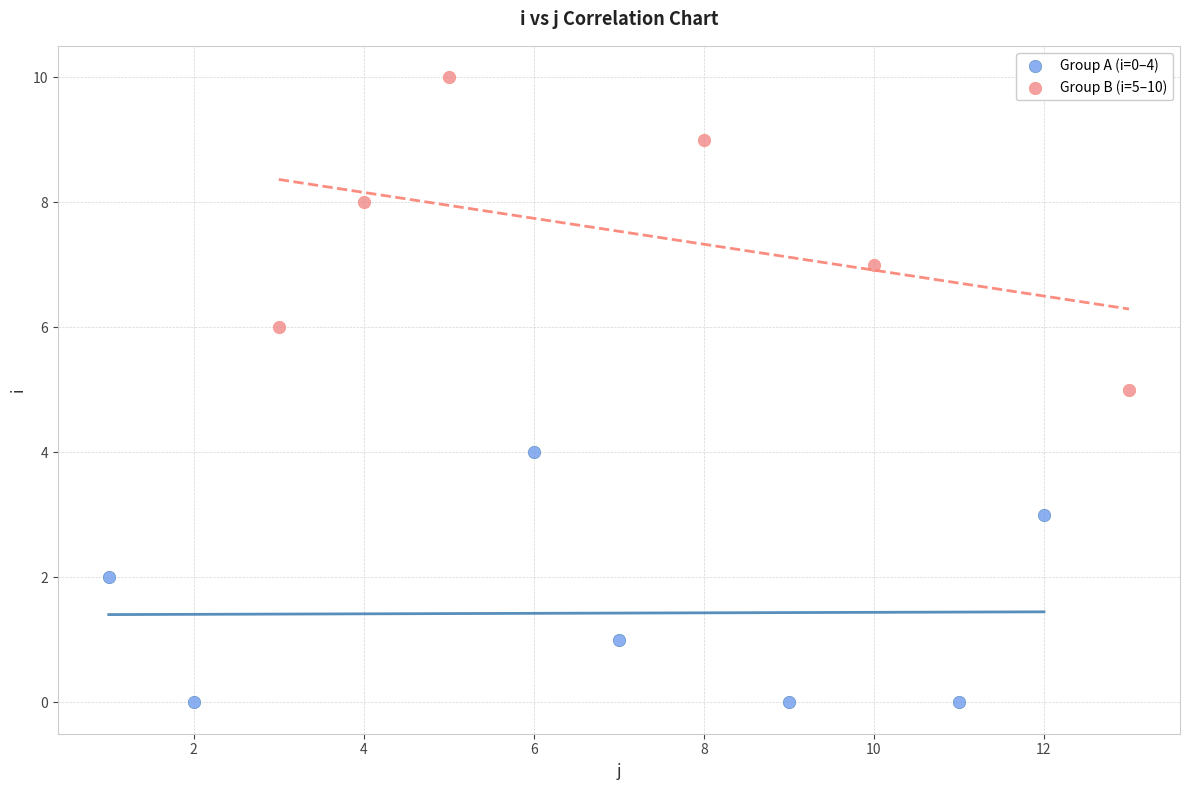

Which series has the widest spread of Y values?

Group B (i=5–10)